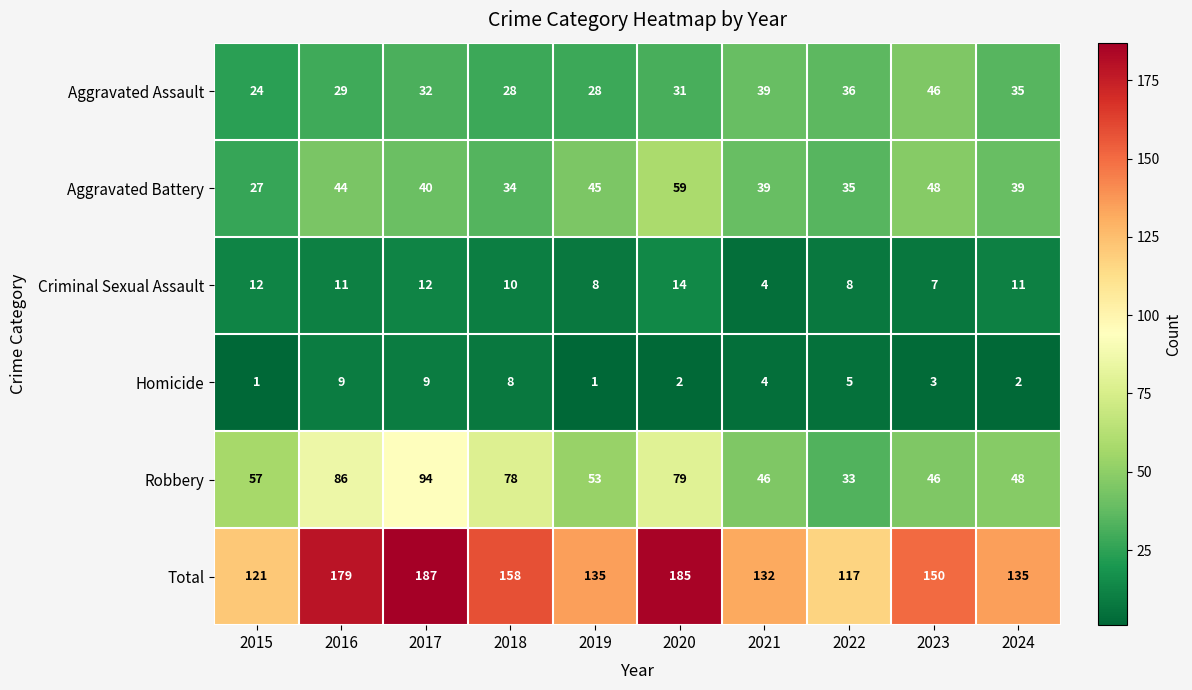

At 2022, list the series in order from largest to smallest.

Total, Aggravated Assault, Aggravated Battery, Robbery, Criminal Sexual Assault, Homicide